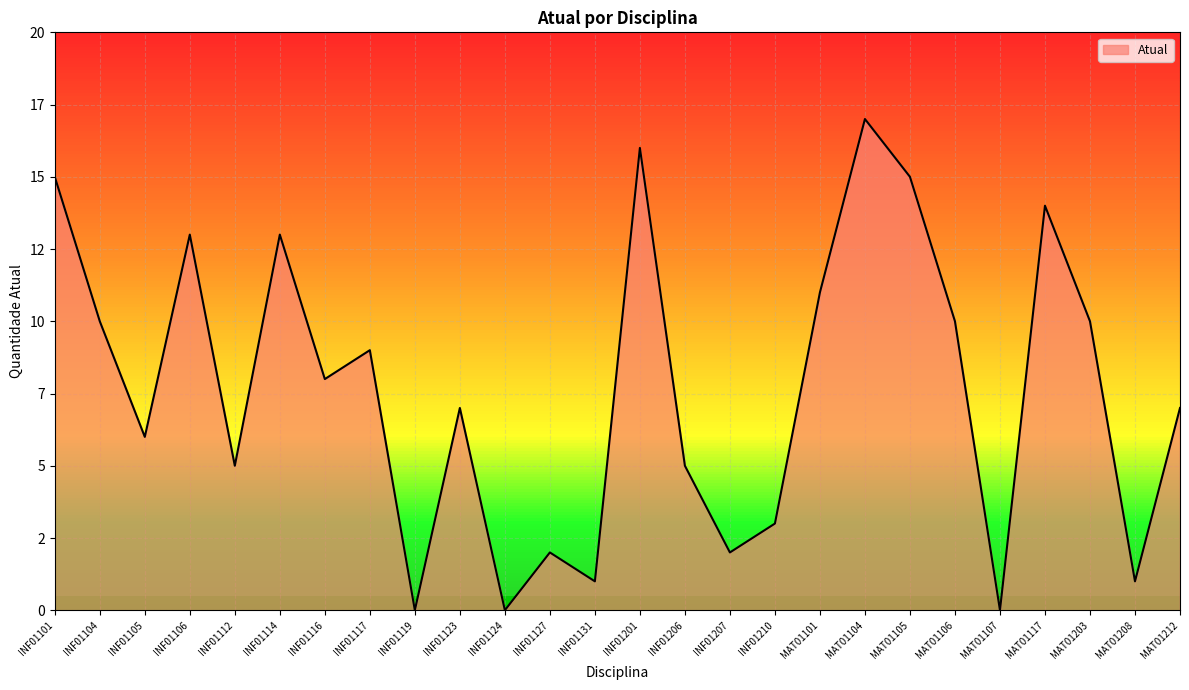

Reading left to right, transcribe all the data shown in this chart.

15	10	6	13	5	13	8	9	0	7	0	2	1	16	5	2	3	11	17	15	10	0	14	10	1	7